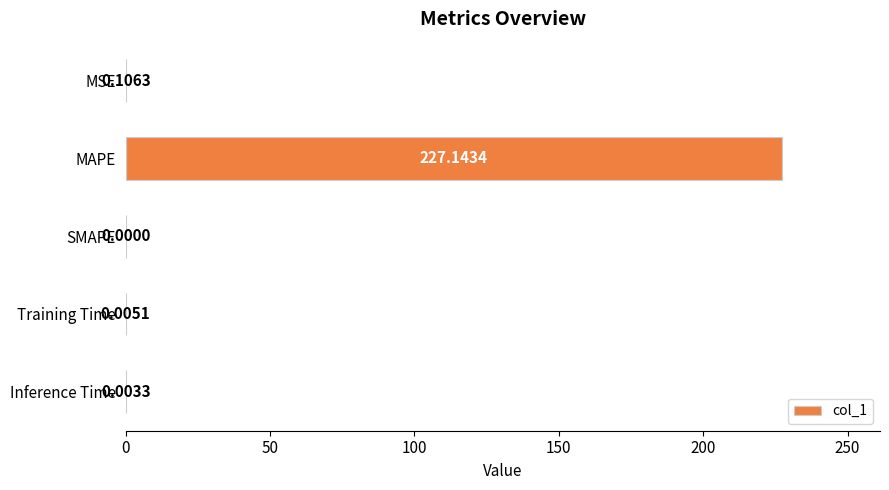

Where is the data nearest to the value 113?

MSE